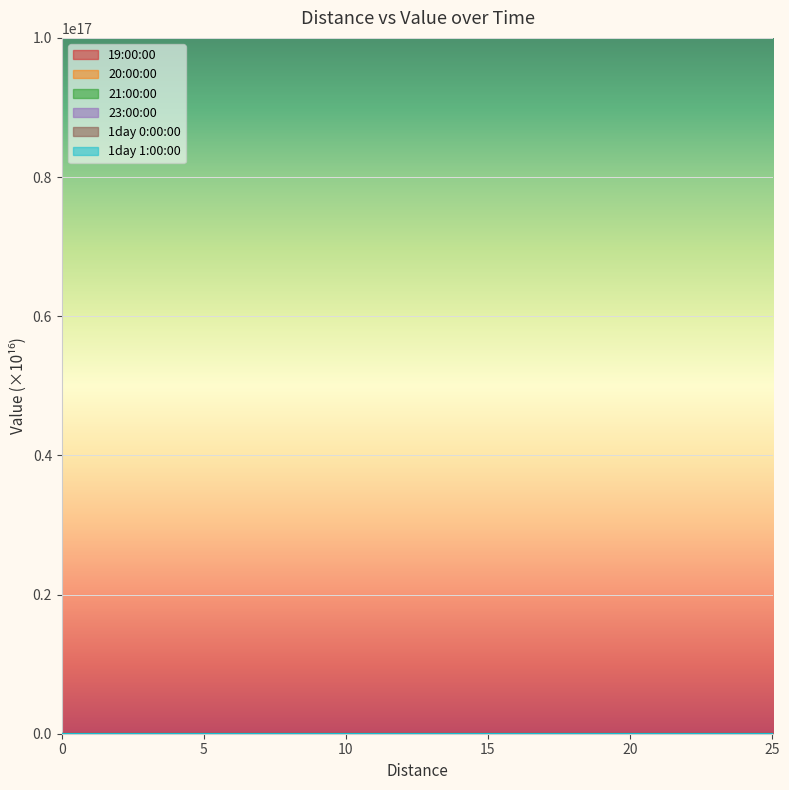

True or false: 1day 1:00:00 and 23:00:00 cross at least once.

False